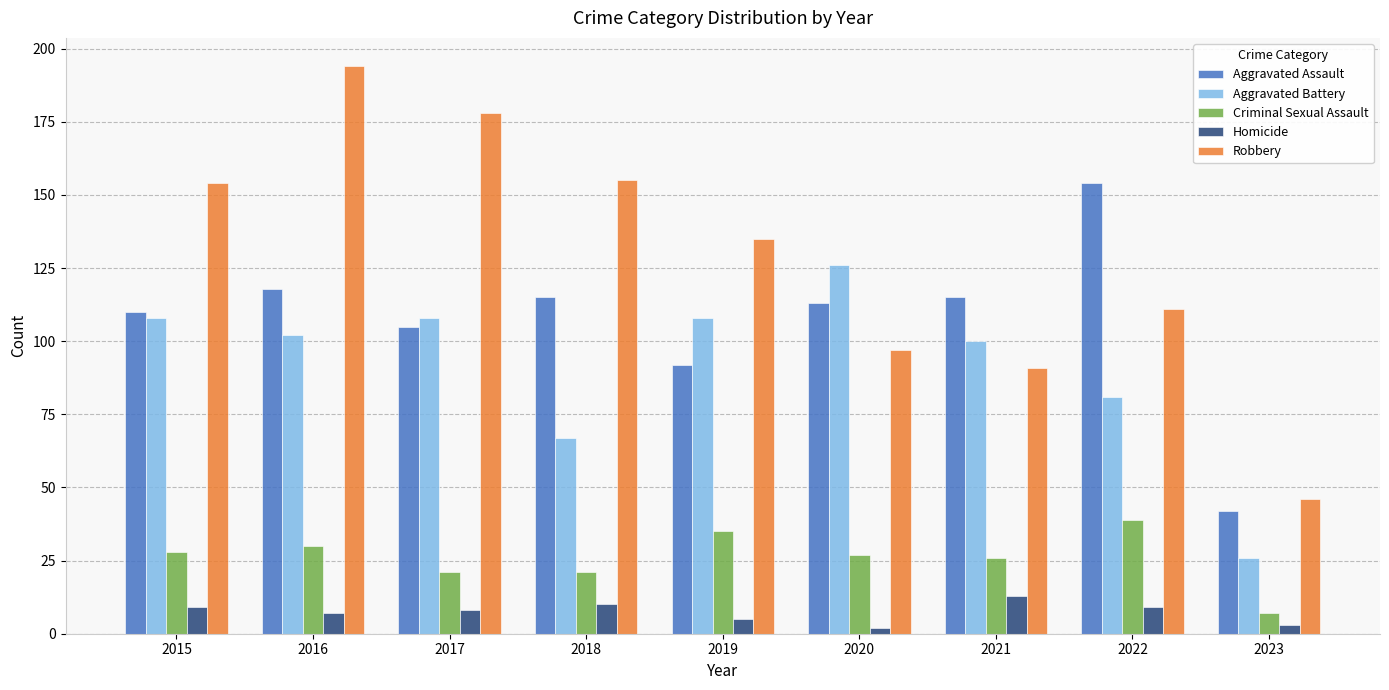

What are all the series names shown in the legend?

Aggravated Assault, Aggravated Battery, Criminal Sexual Assault, Homicide, Robbery